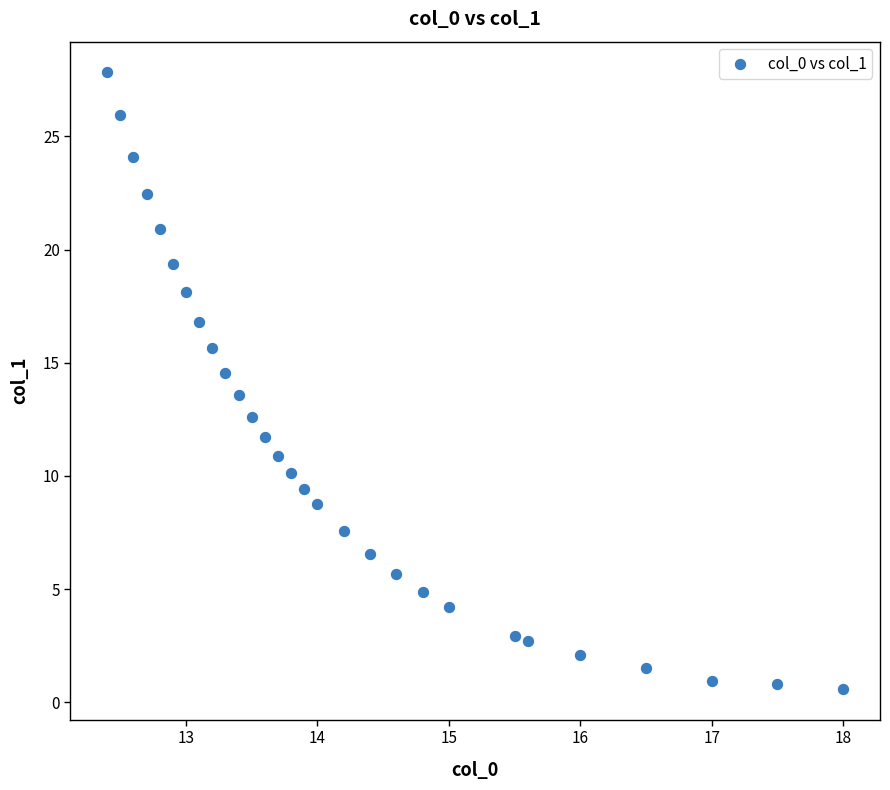

What is the range of X values (max minus min)?

5.6